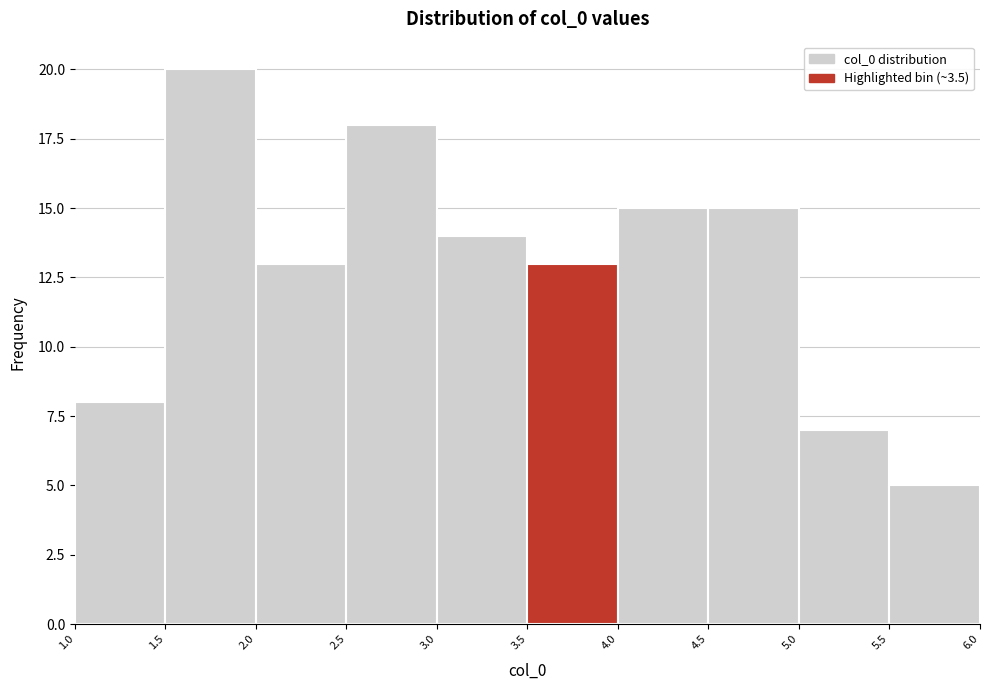

How tall is the bar that spans 1.5 to 2.0 on the x-axis? The values are not printed on the chart, so give them approximately, as read against the axis.

20